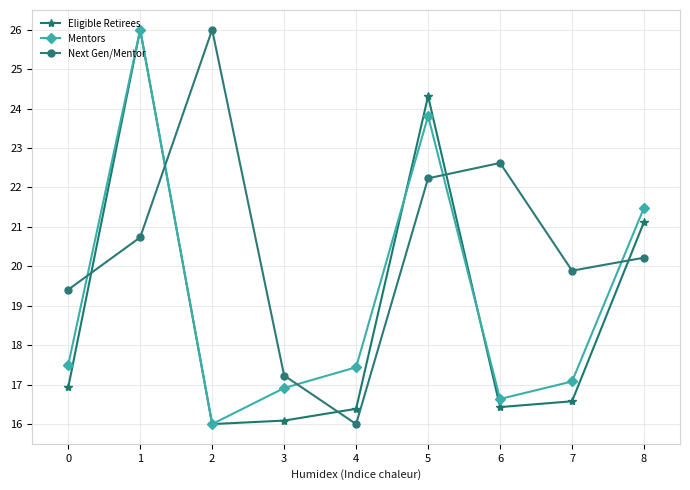

How many series are shown in this chart?

3